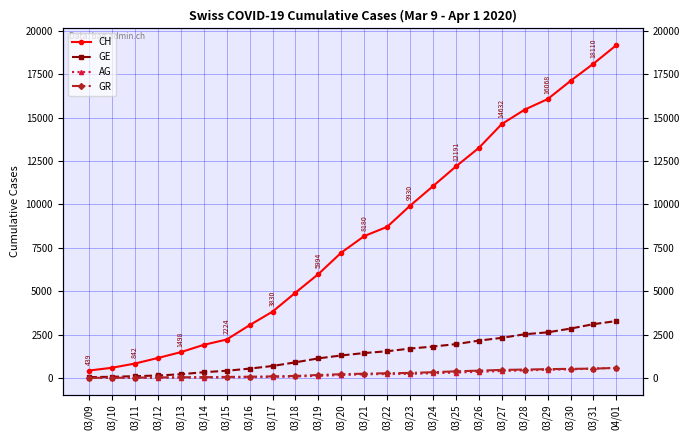

What is the lowest value of the AG series?

15